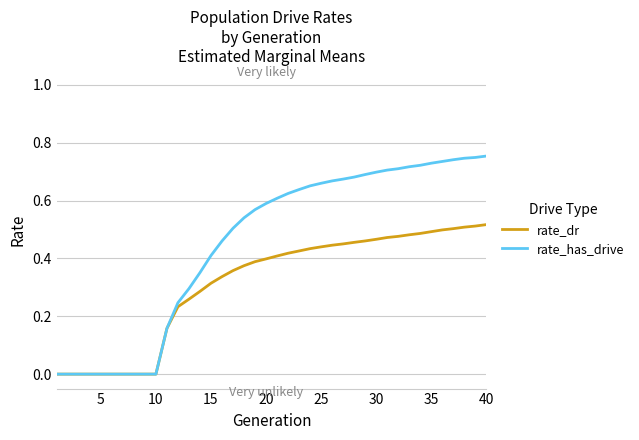

Which series has the largest total across all categories?

rate_has_drive